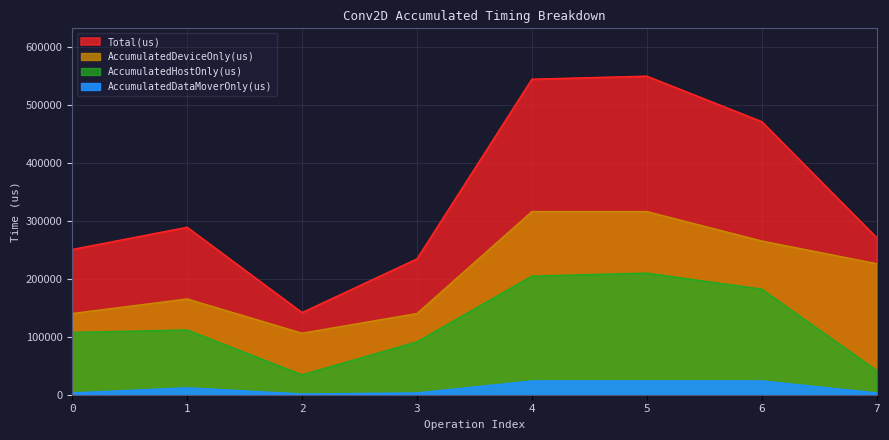

How many series are shown in this chart?

4